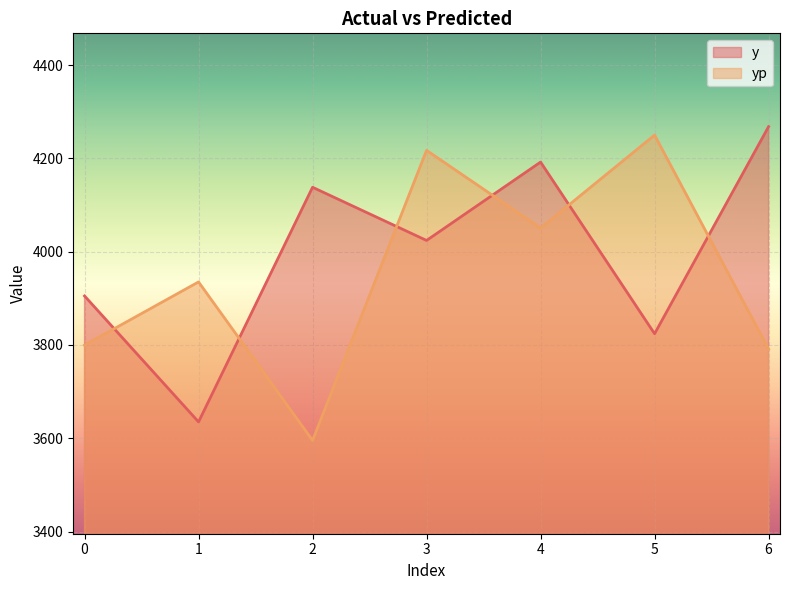

How many interior local valleys does the yp series have?

2